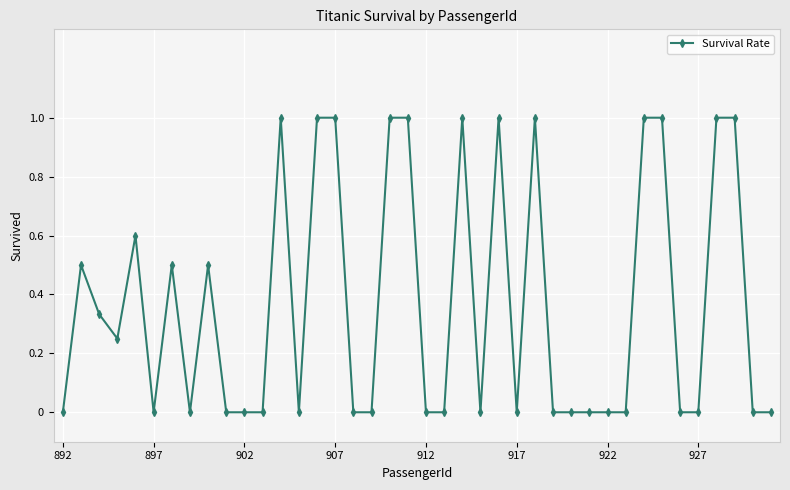

What is the difference between the maximum and minimum values?

1.0